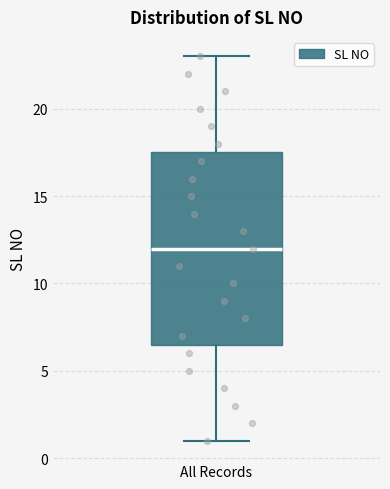

Read this box plot against the y-axis: the position of the median line, the range covered by the box, and the ends of both whiskers. The values are not printed on the chart, so give them approximately, as read against the axis.

median 12.0, box 6.5 to 17.5, whiskers 1.0 to 23.0